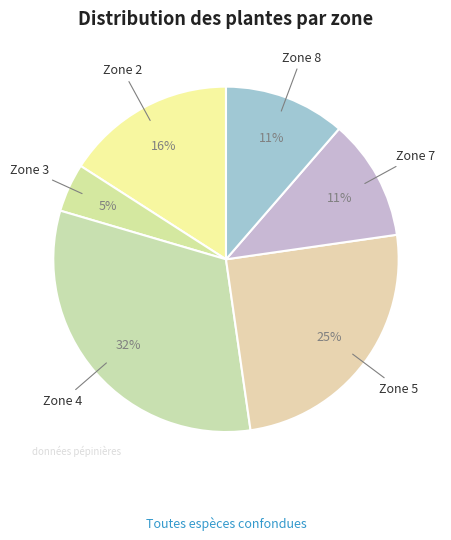

What percentage is the Zone 5 slice, to the nearest percent?

25%